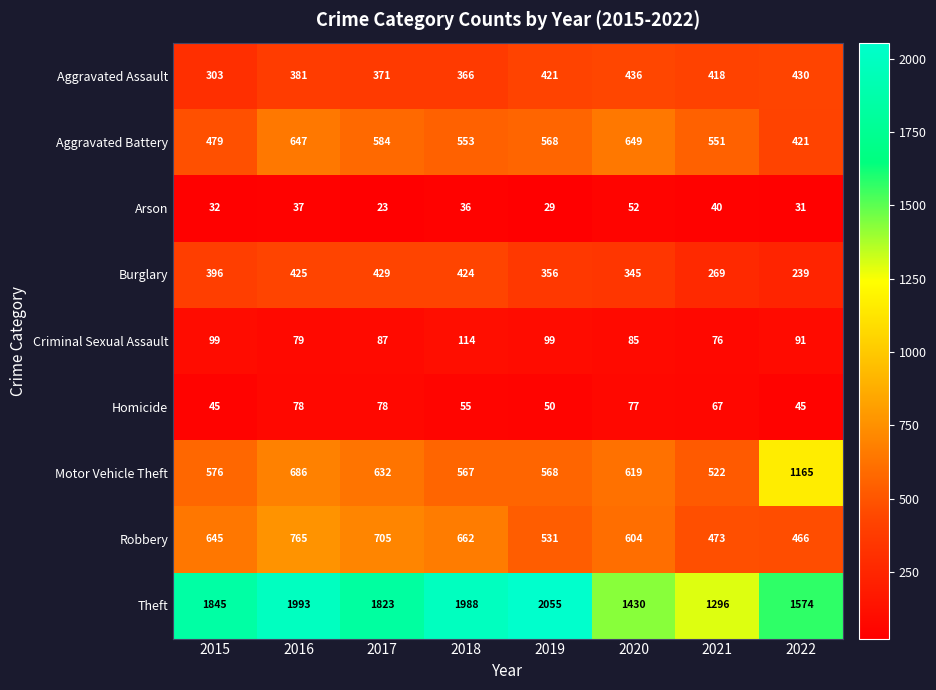

What is the sum of the Theft values at 2018 and 2017?

3811